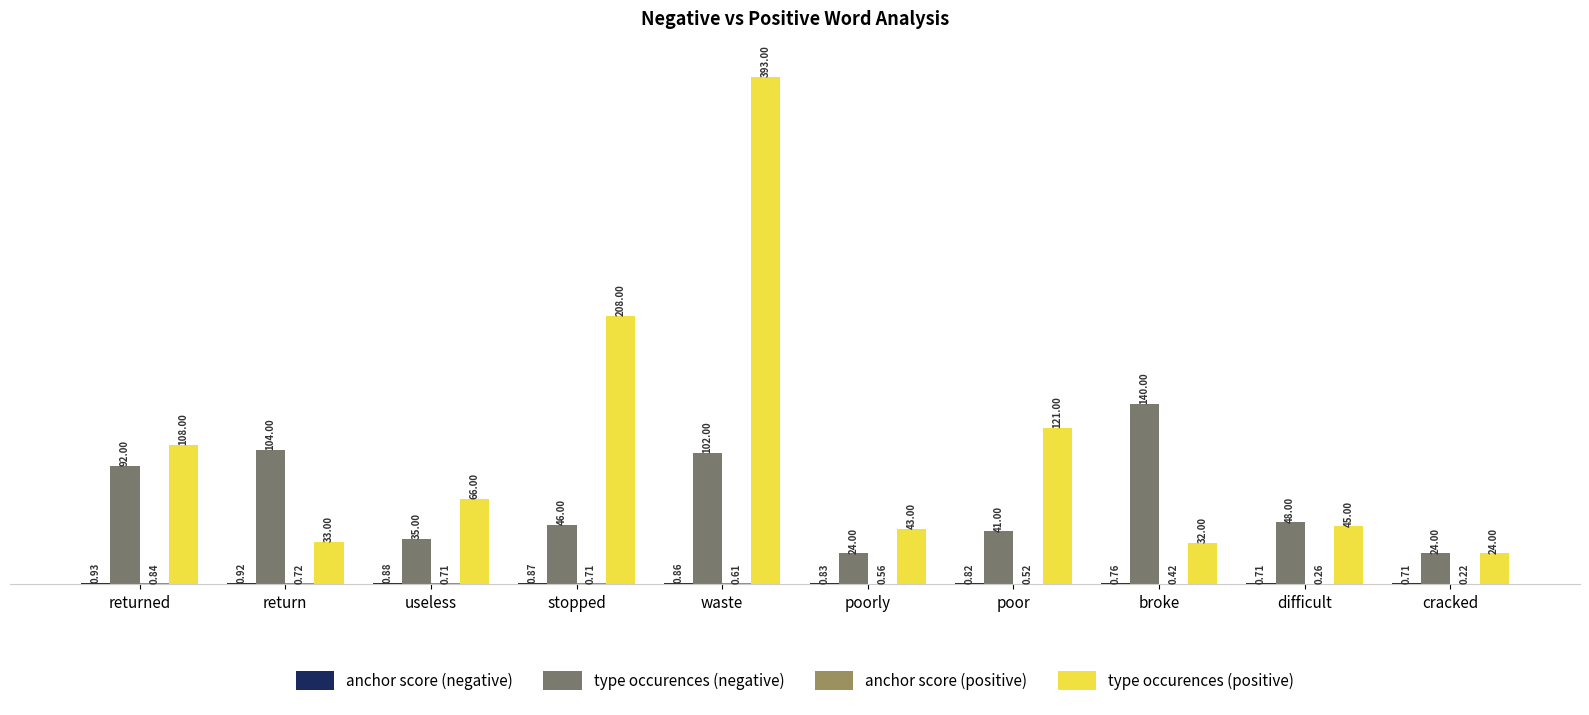

Which series has the largest total across all categories?

type occurences (positive)